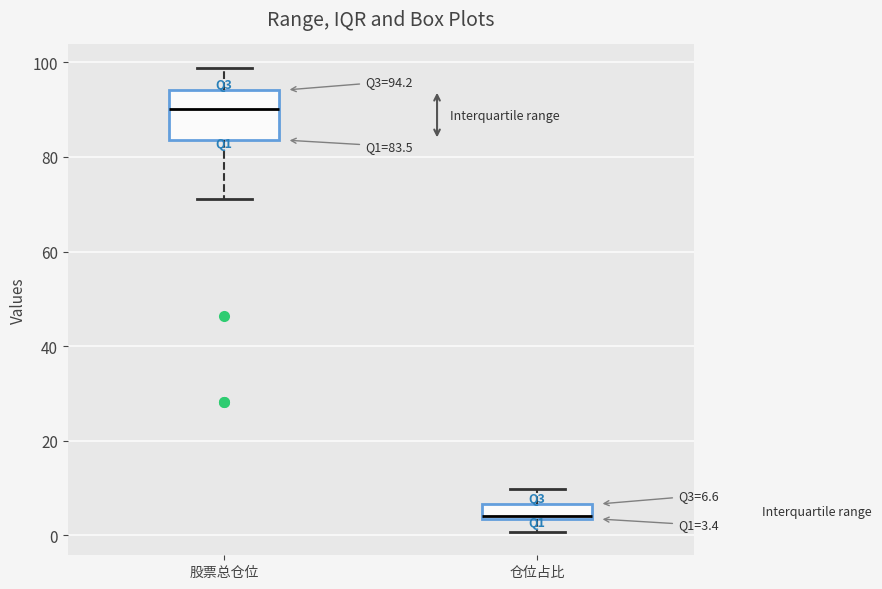

Which box is the tallest, from its lower edge to its upper edge?

股票总仓位